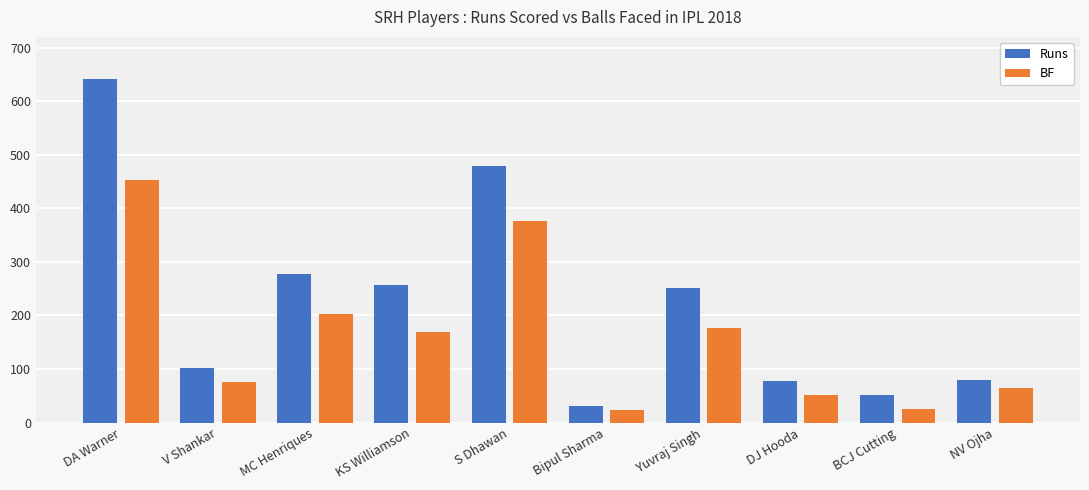

What is the difference between the maximum and minimum values in the Runs series?

610